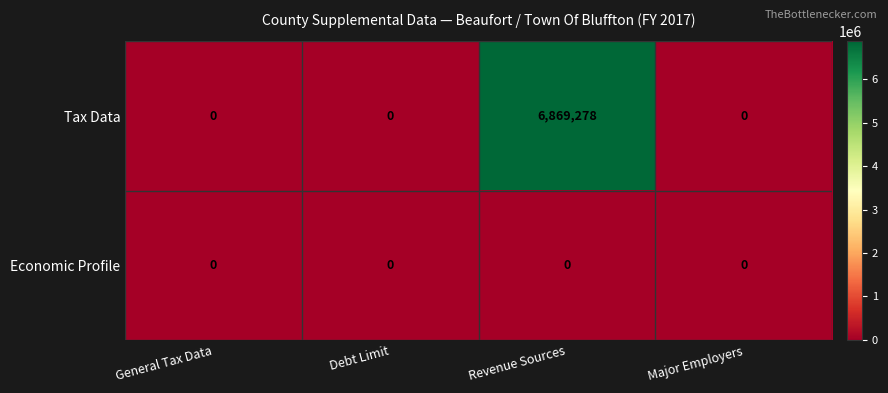

List the series in order of their overall mean, lowest first.

Economic Profile, Tax Data